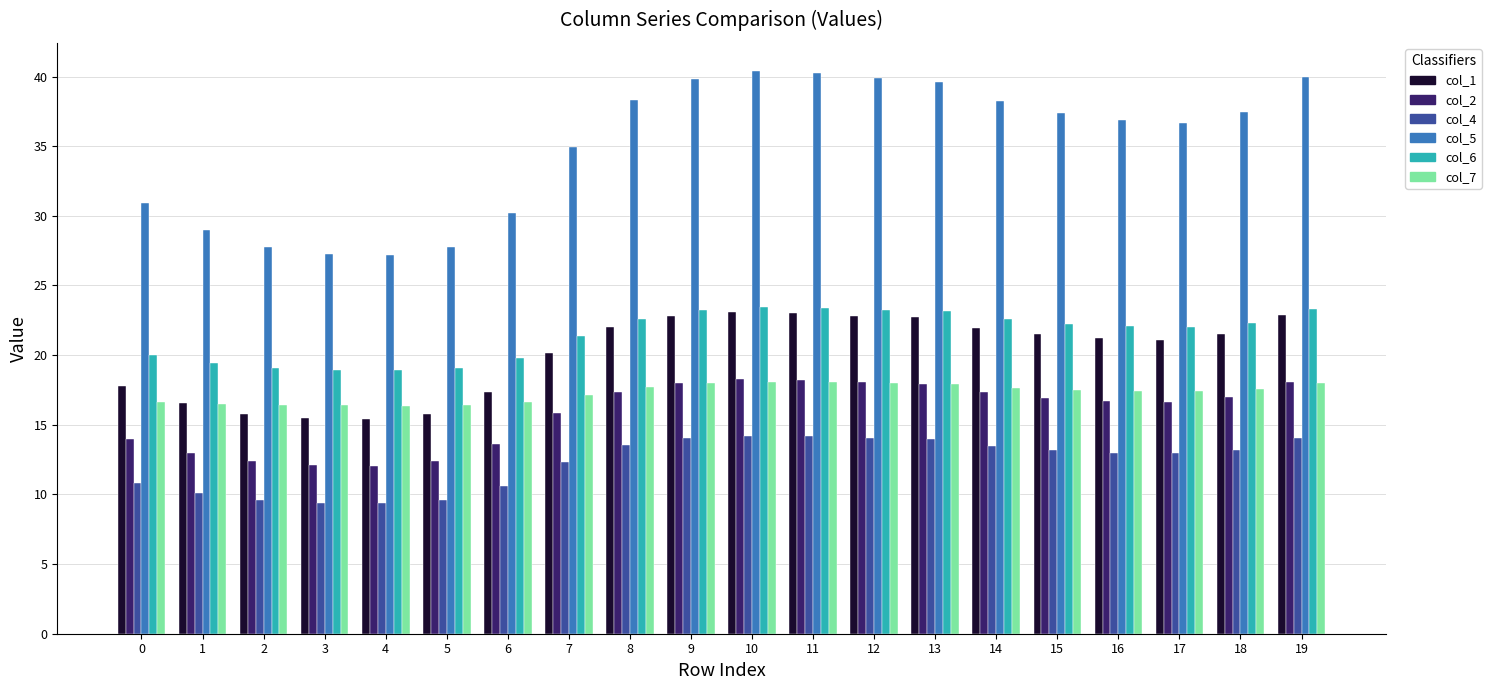

What is the average value of the col_4 series?

12.3